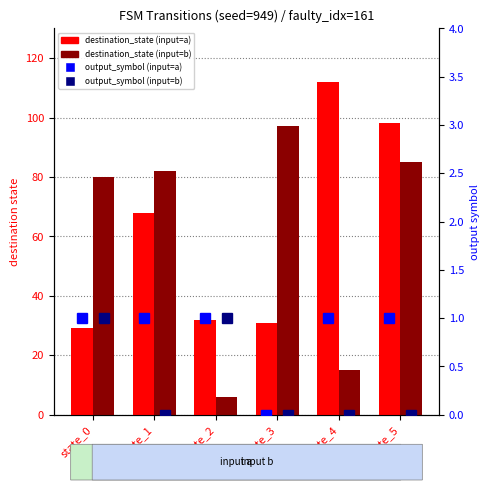

The destination_state (input=b) series shows 82 at state_1. True or false?

True